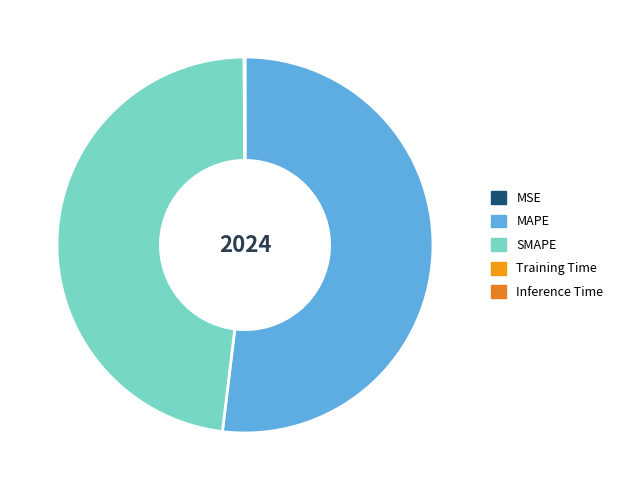

Count the number of slices in the pie.

5